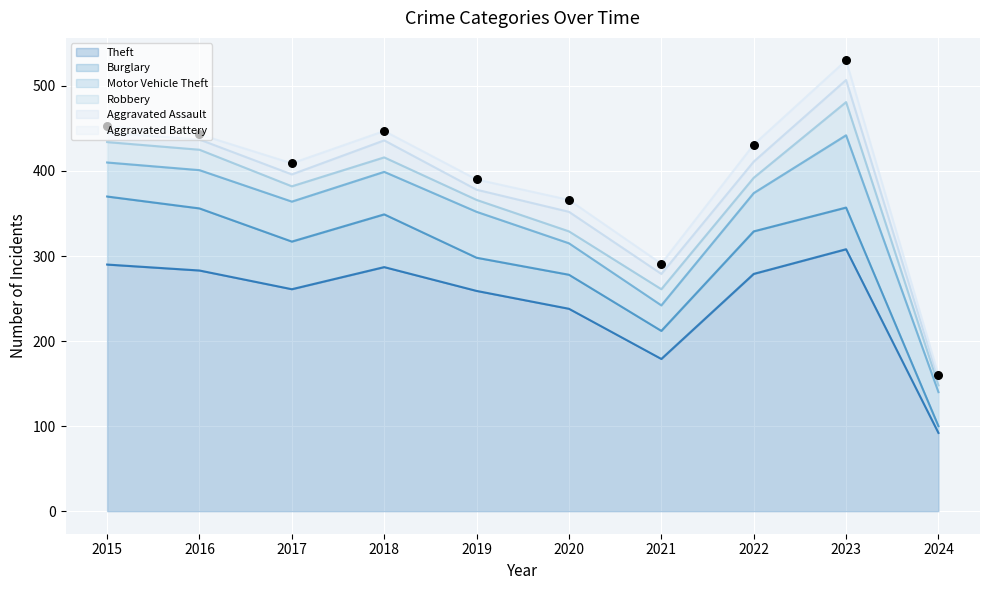

What is the total value across all series at 2015?

453